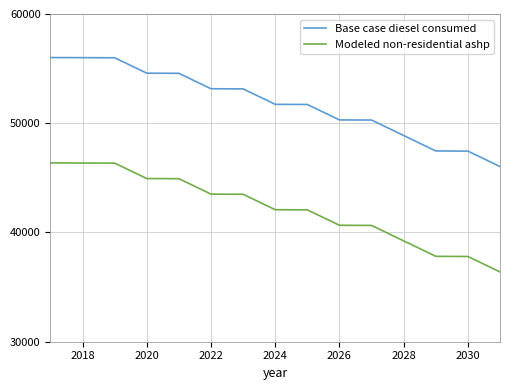

What is the difference between the second highest and second lowest values in the Base case diesel consumed series?

8555.0